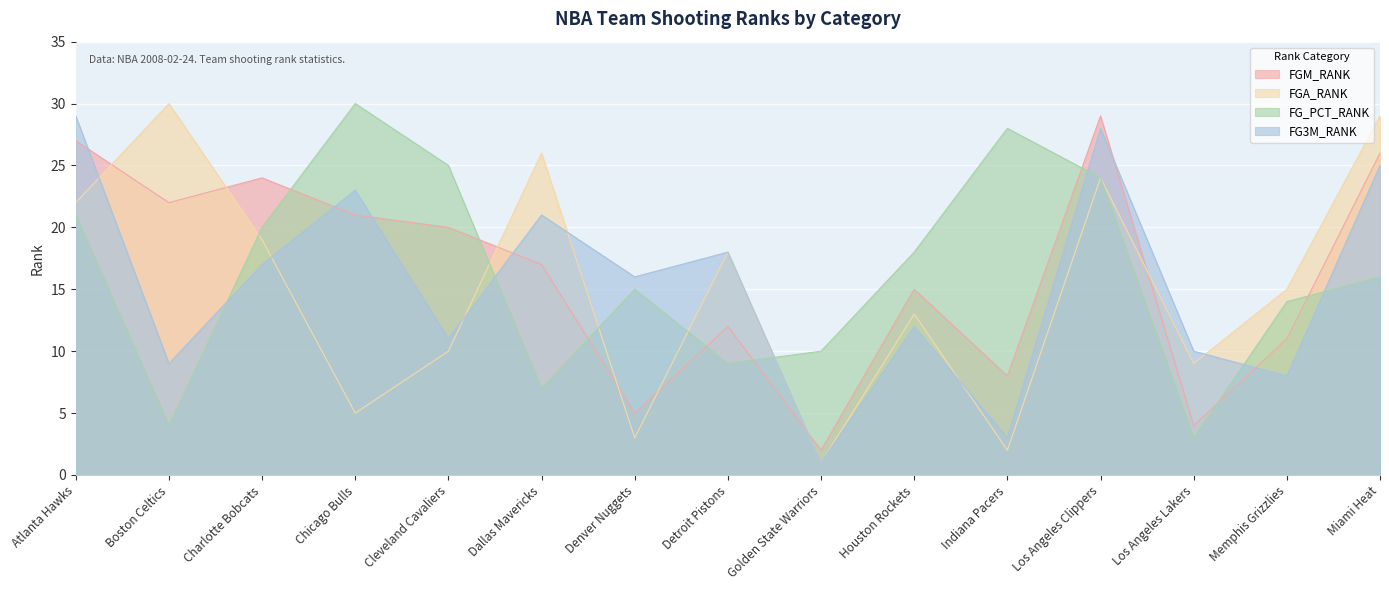

At which category is the sum across all series the highest?

Los Angeles Clippers